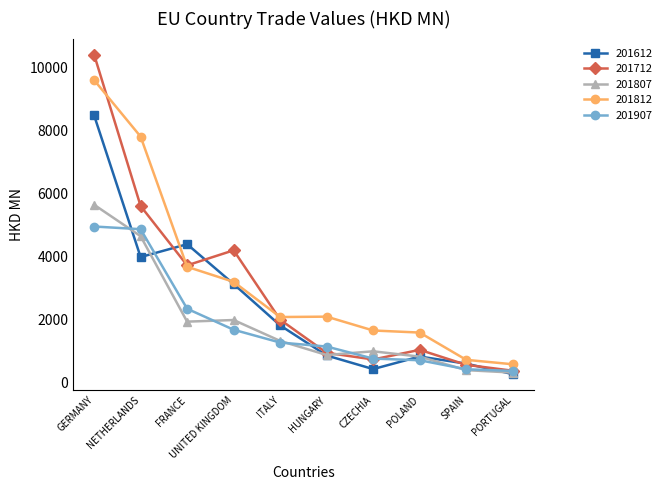

Where is 201712 nearest to the value 5394?

NETHERLANDS